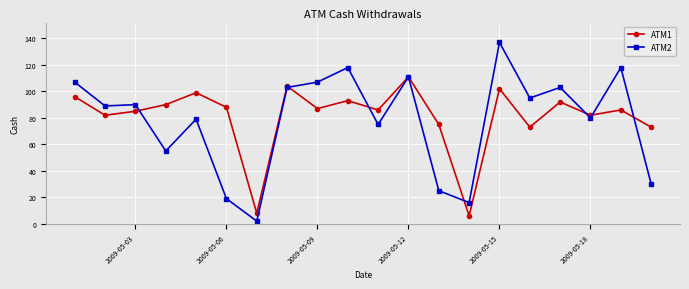

Rank the series by their maximum value, from lowest to highest.

ATM1, ATM2